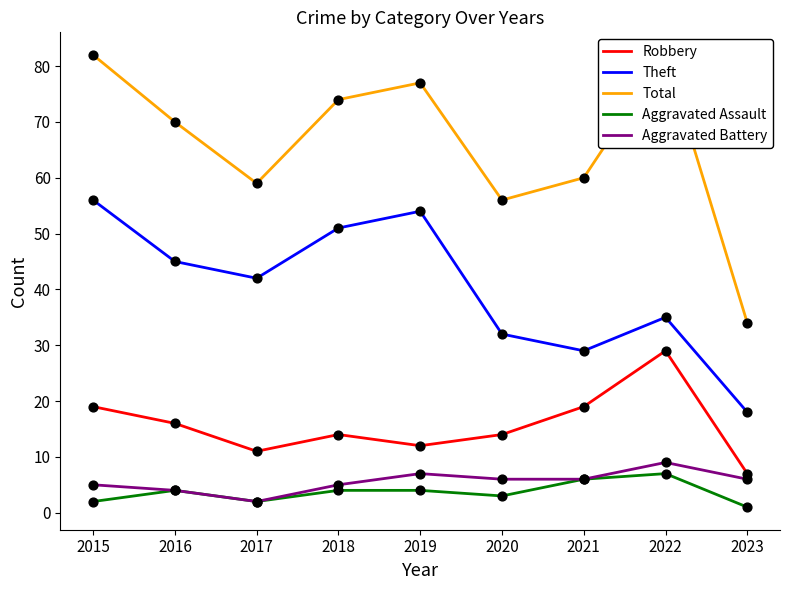

At how many categories does at least one series exceed 71?

4